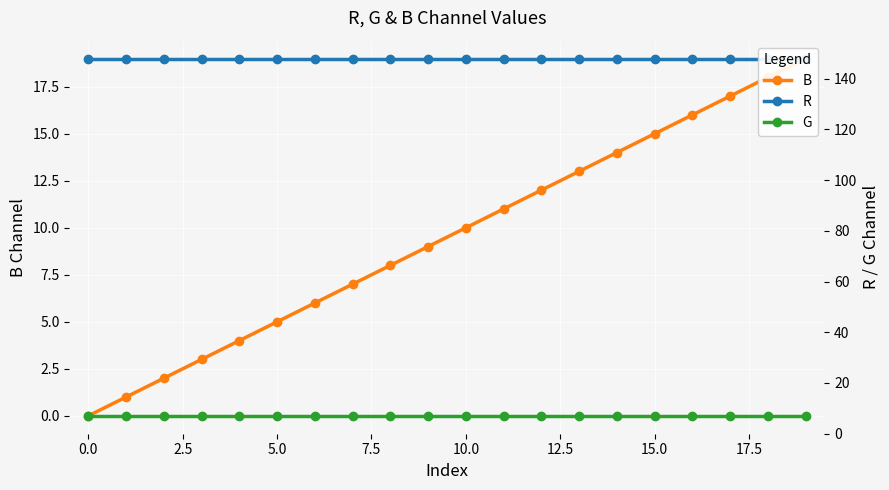

True or false: B and G cross at least once.

False